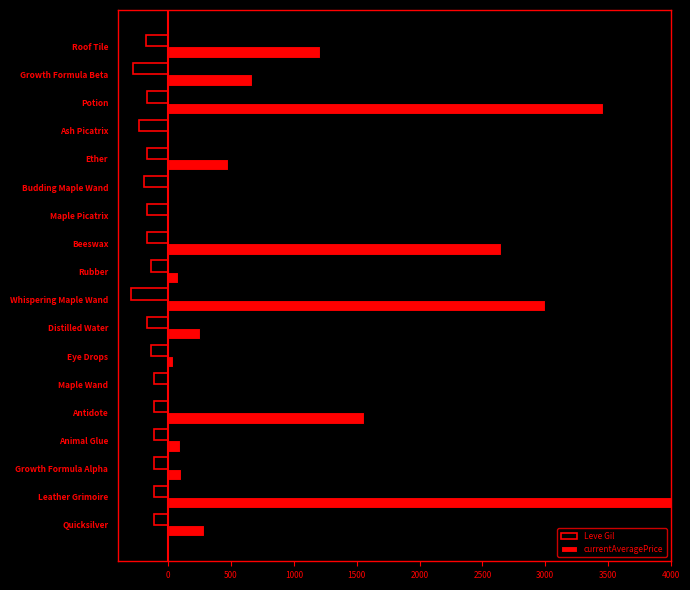

How many groups of bars are there?

18